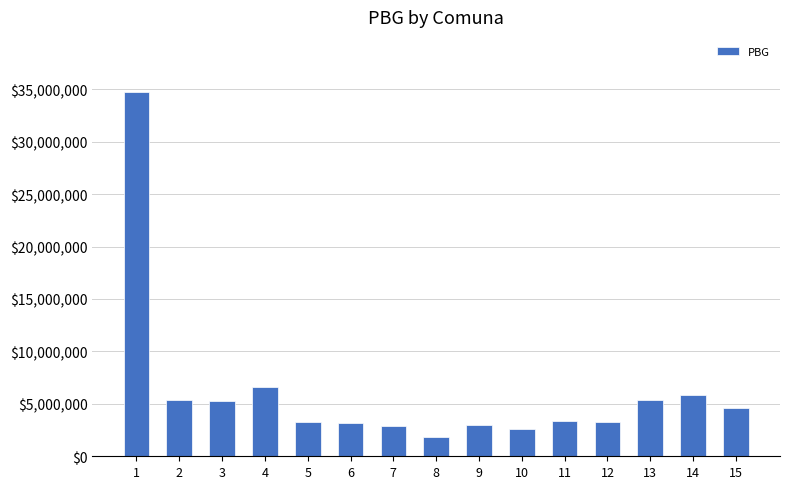

Which category has the highest value across all series?

1